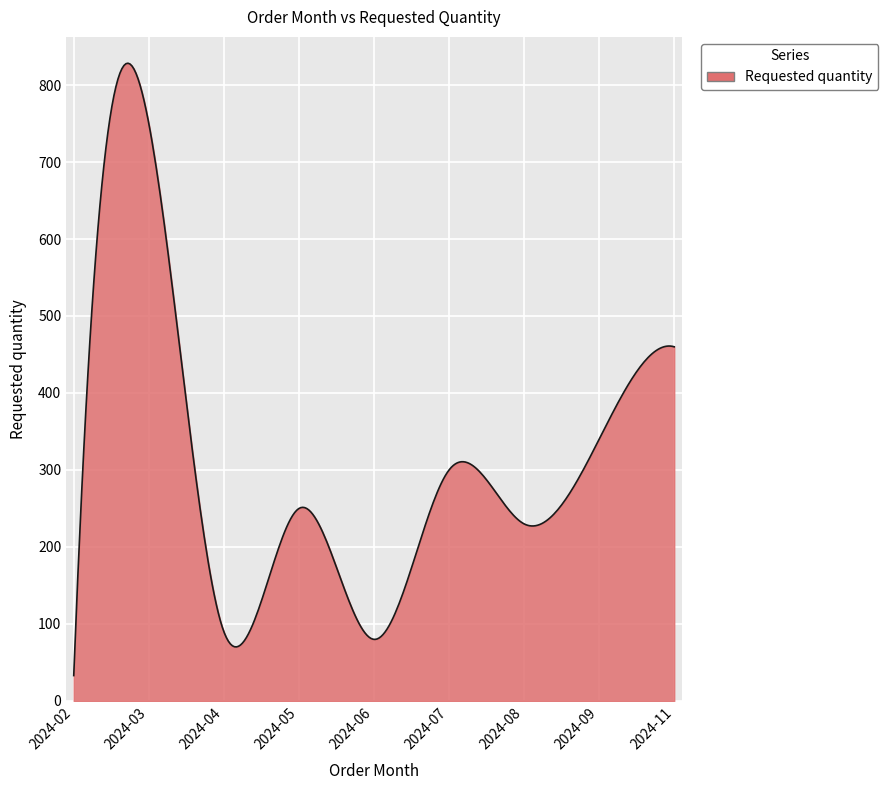

What is the difference between the maximum and minimum values?

795.3